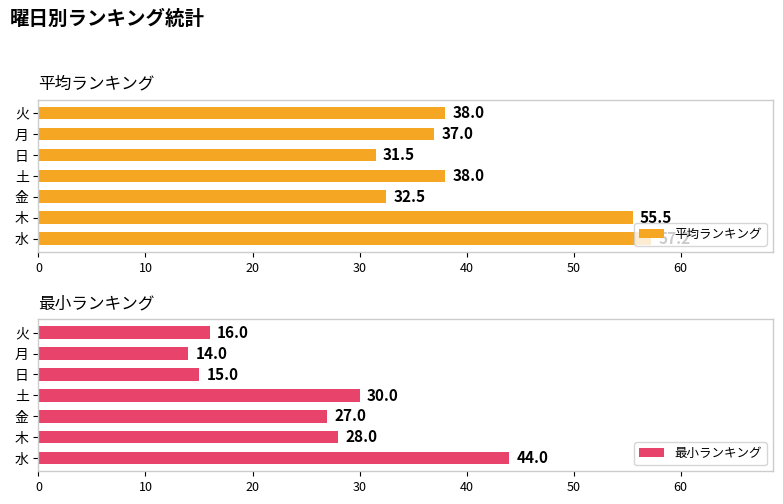

The 最小ランキング series shows 6.3 at 木. True or false?

False